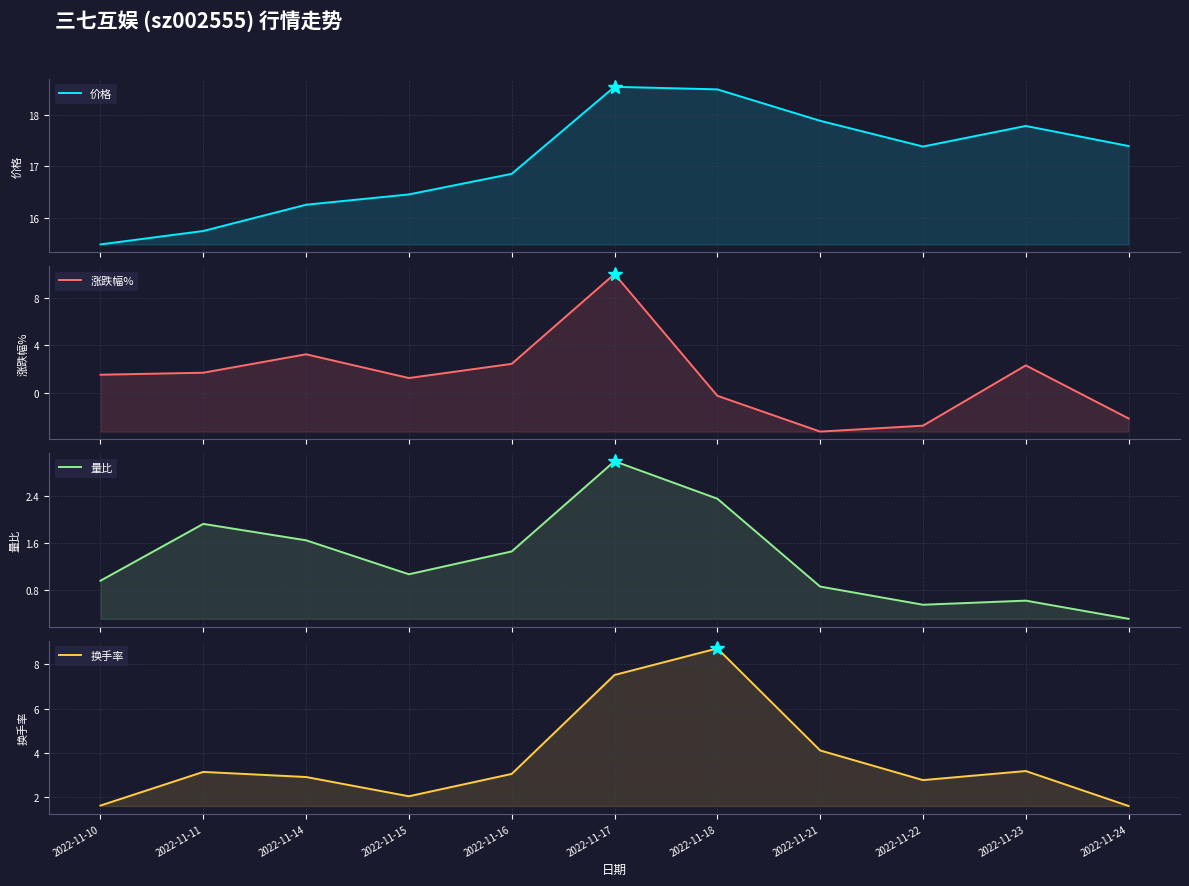

At which category does 换手率 reach its first local valley?

2022-11-15